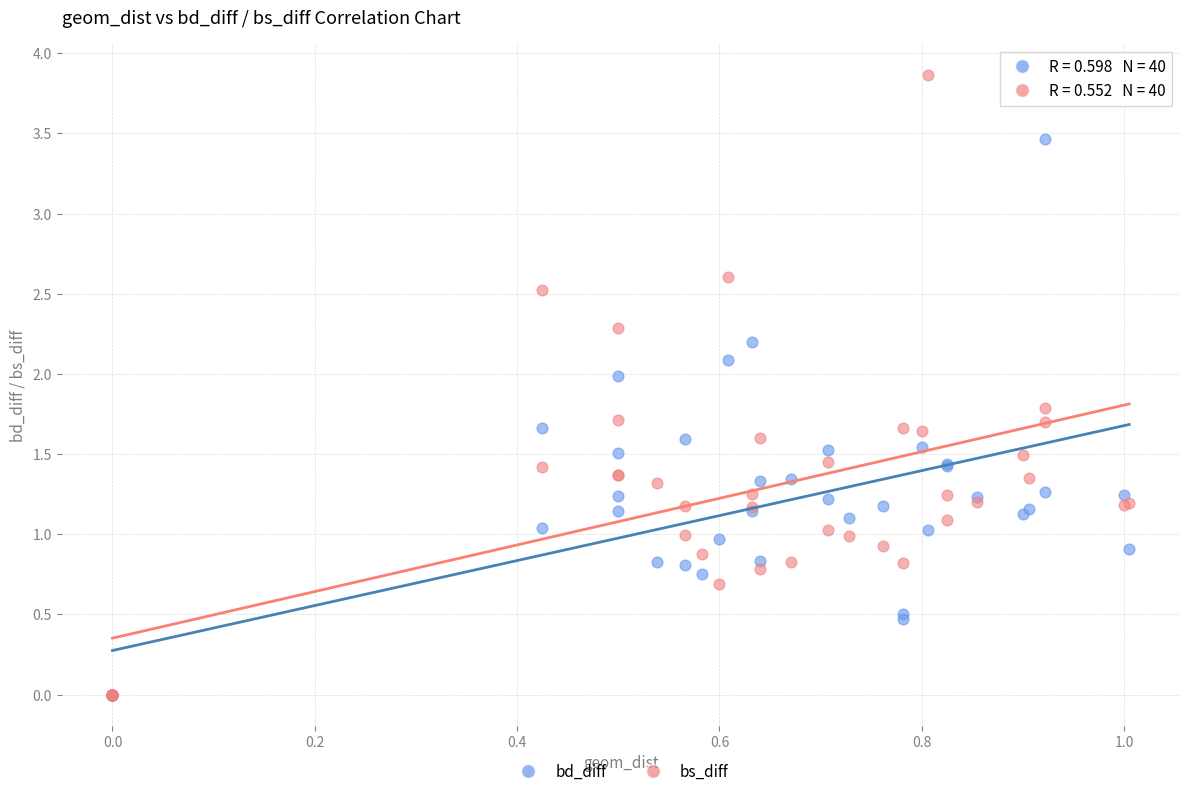

Which series has the largest Y range (max minus min)?

bs_diff